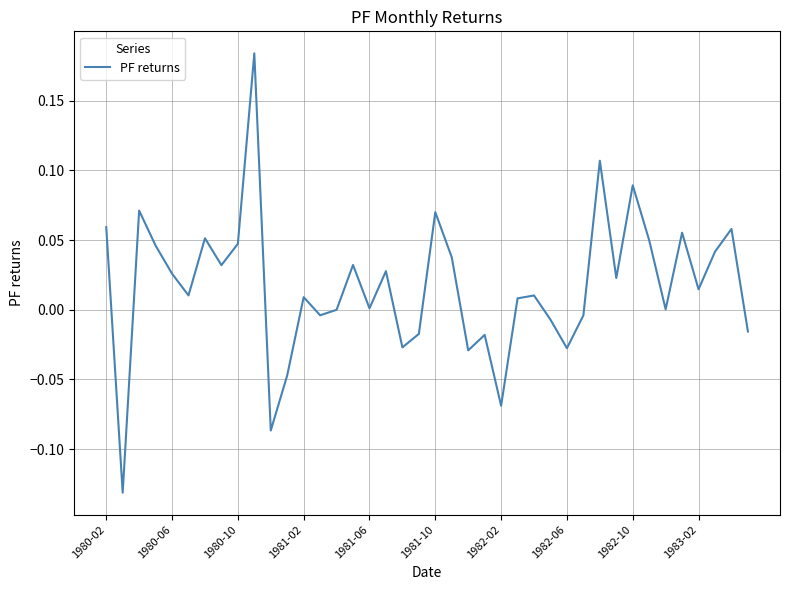

Is this an area chart (filled region under the line)?

No